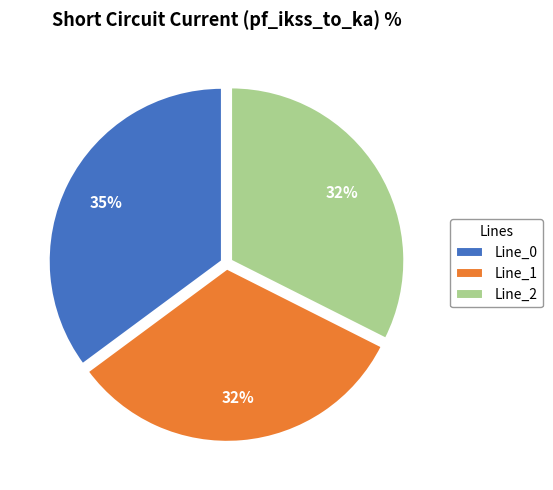

Do Line_2 and Line_1 together represent more than half of the pie?

Yes